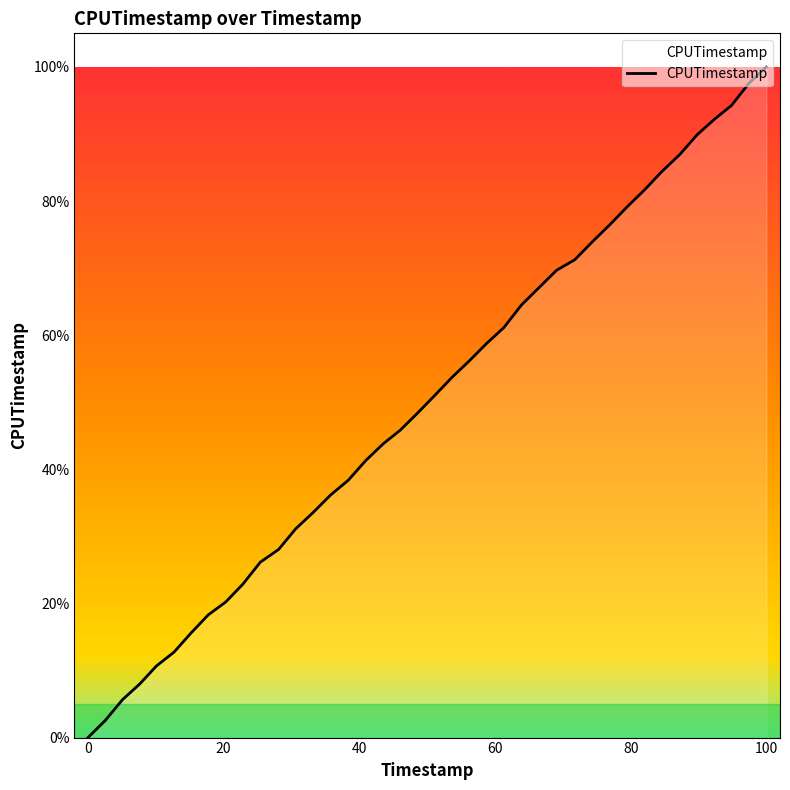

Count the number of values greater than 51.

20